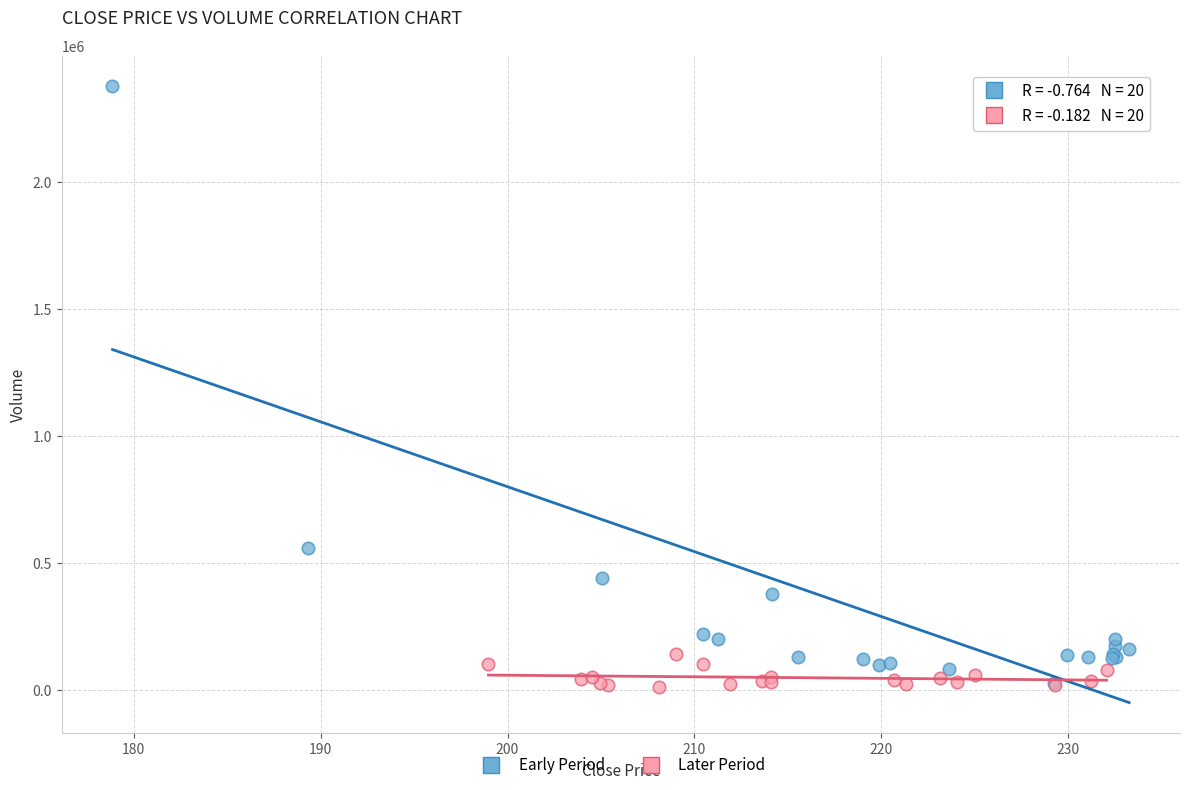

Which series contains the highest Y value?

Early Period